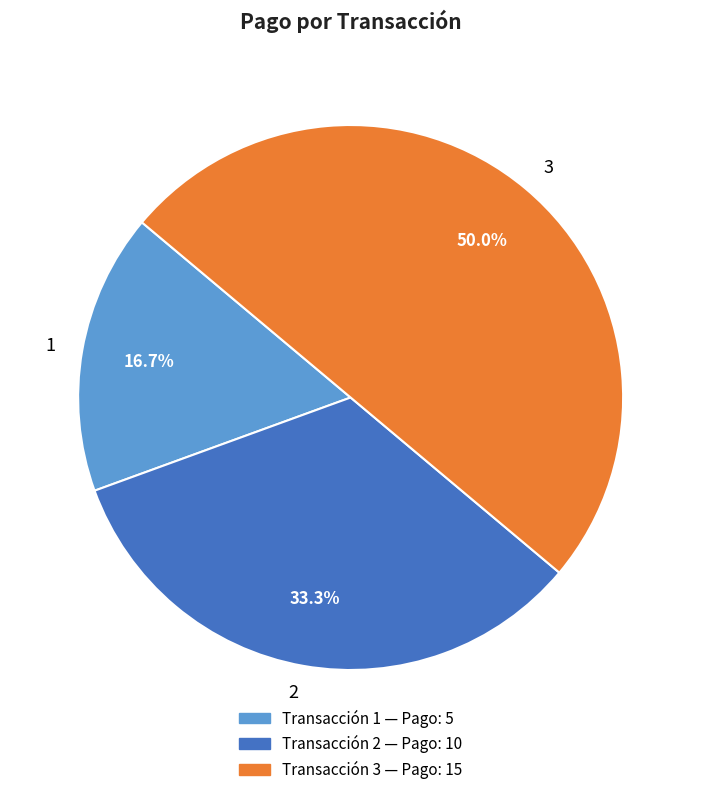

What percentage is the 3 slice, to the nearest percent?

50%